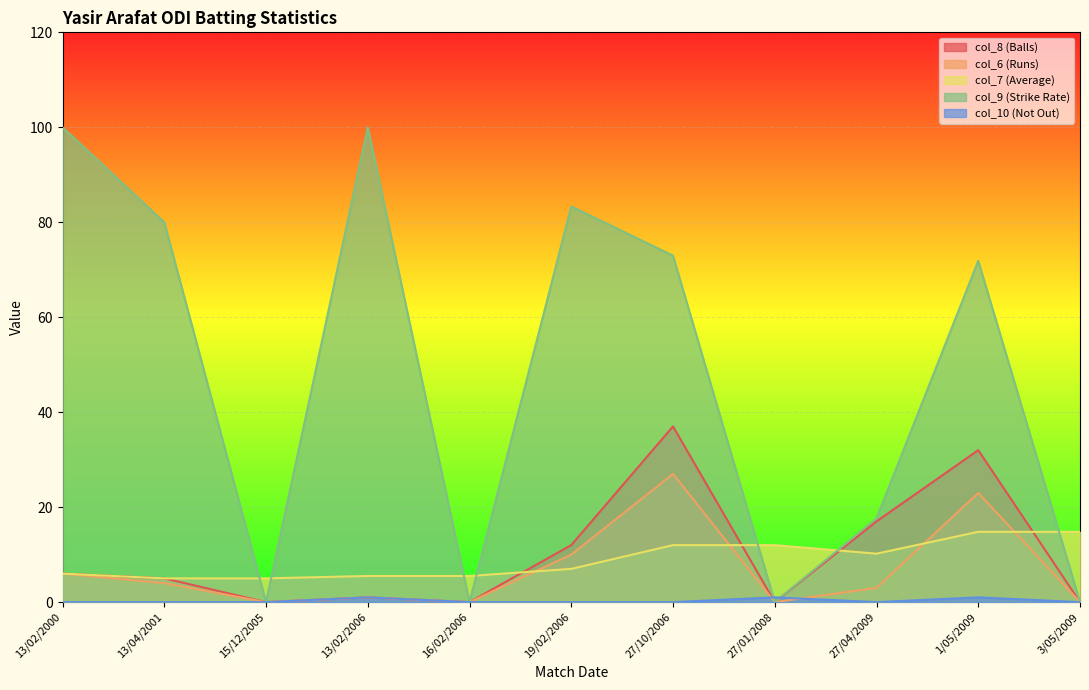

At which label does col_9 (Strike Rate) reach its peak?

13/02/2000